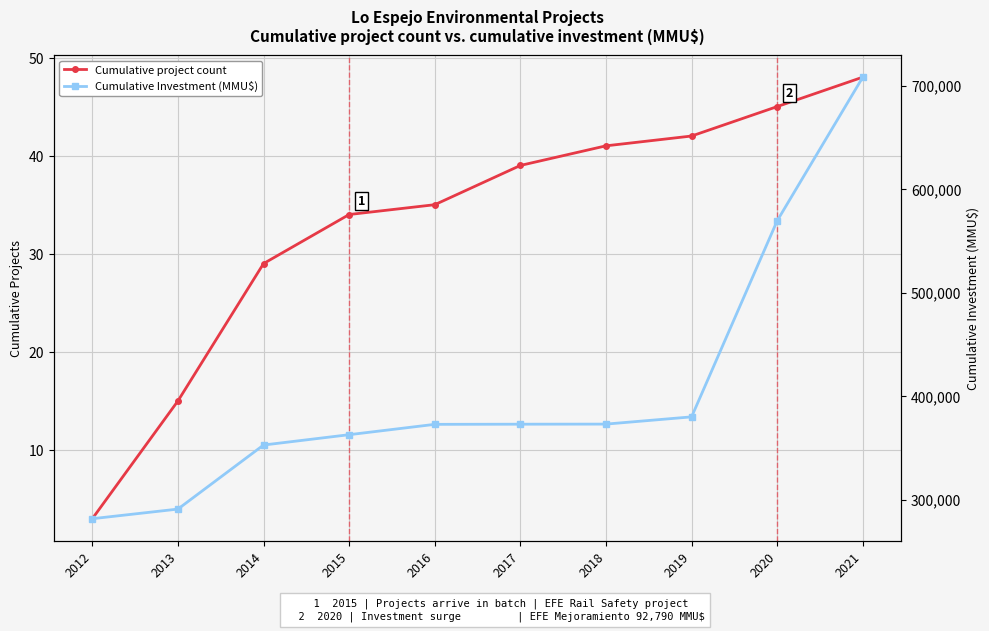

Which category has the lowest value across all series?

2012